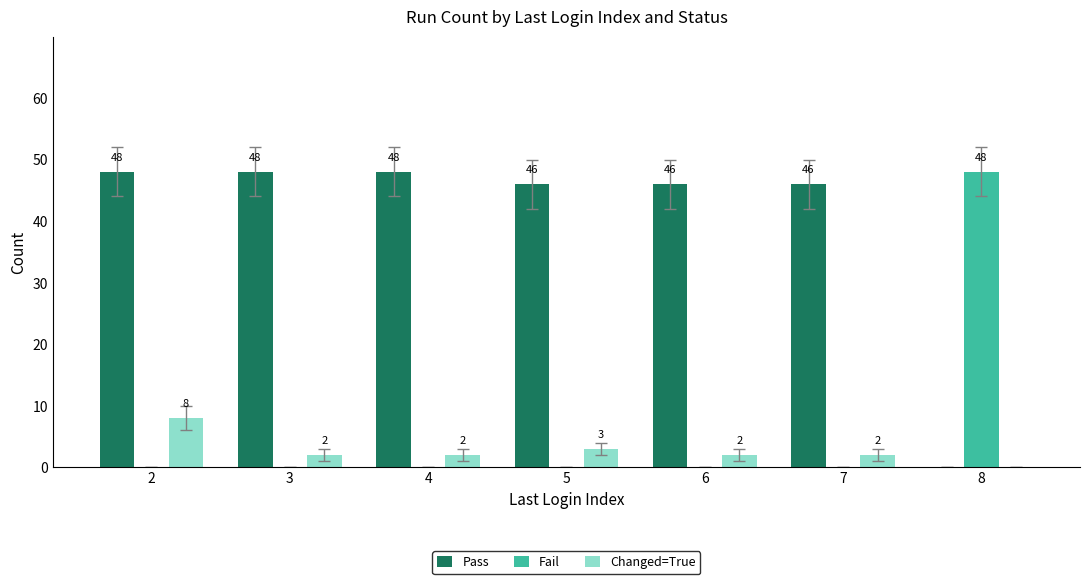

At which label does Pass first exceed 46?

2